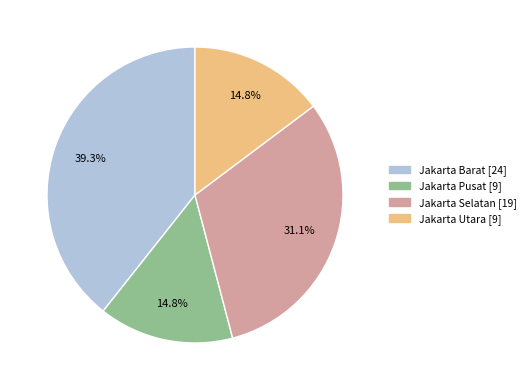

Is there any slice that represents more than half of the pie?

No